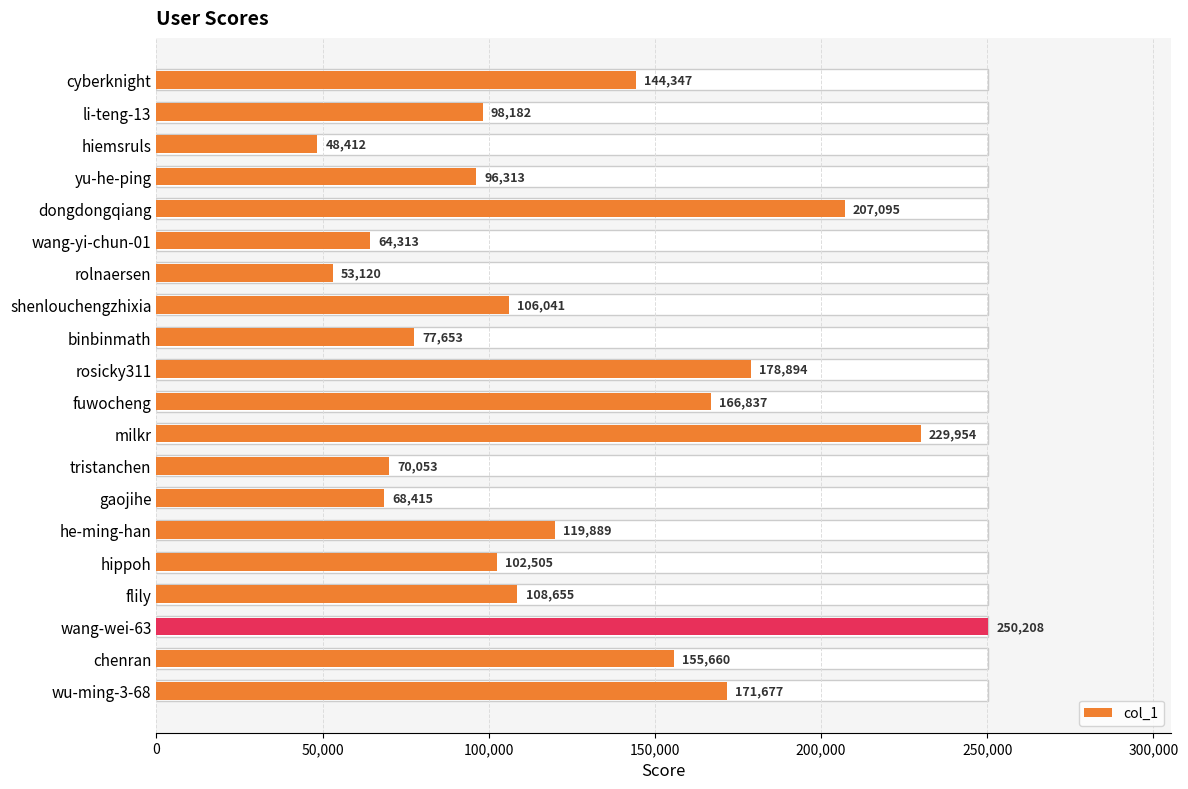

Reading left to right, transcribe all the data shown in this chart.

144347	98182	48412	96313	207095	64313	53120	106041	77653	178894	166837	229954	70053	68415	119889	102505	108655	250208	155660	171677